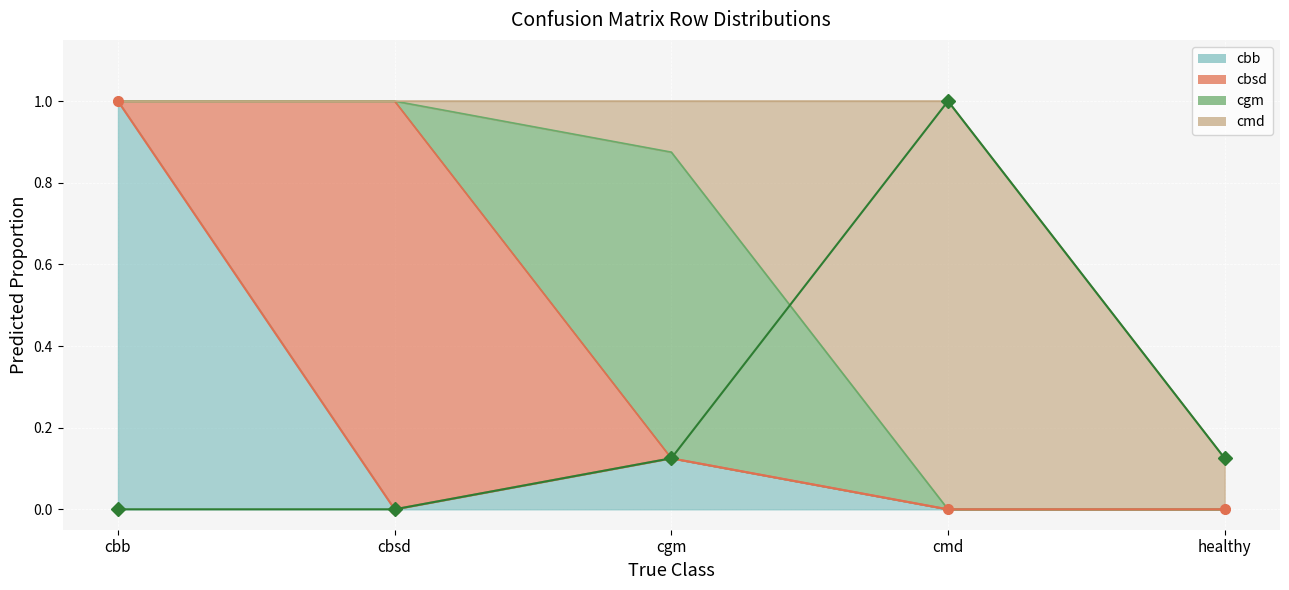

True or false: cmd (line) and cbb (line) cross at least once.

False